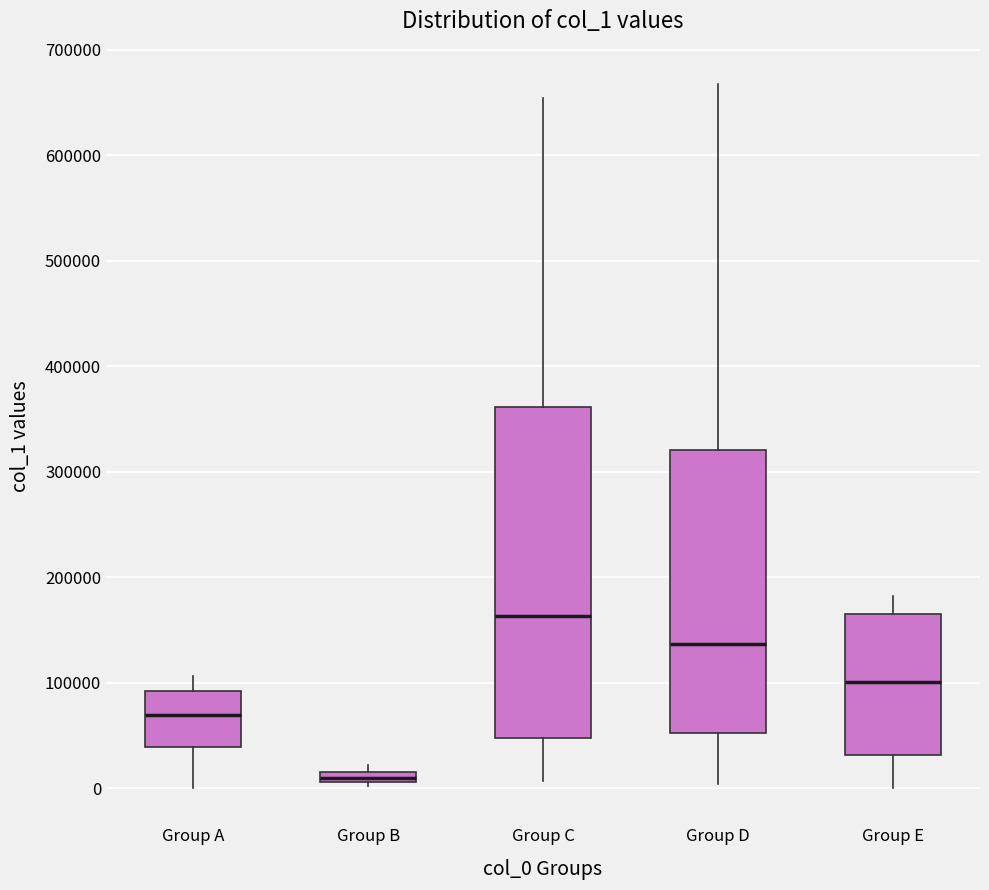

Comparing the boxes themselves (not the whiskers), which one is the tallest?

Group C